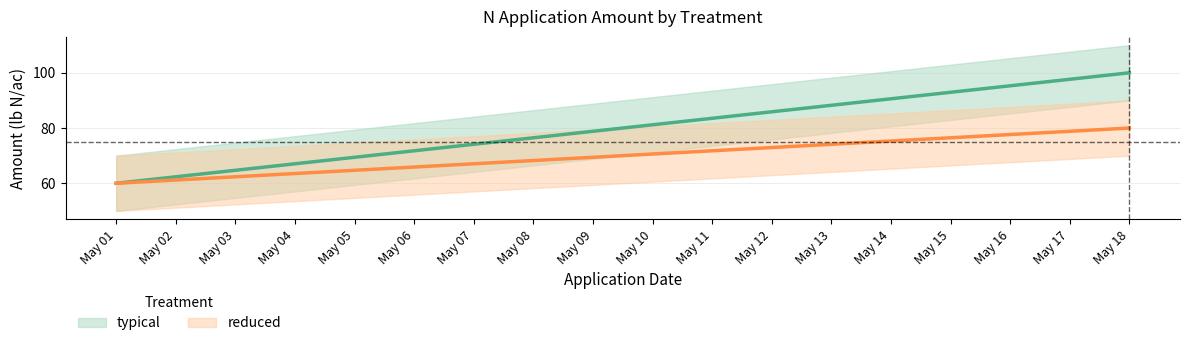

What is the minimum value for typical?

60